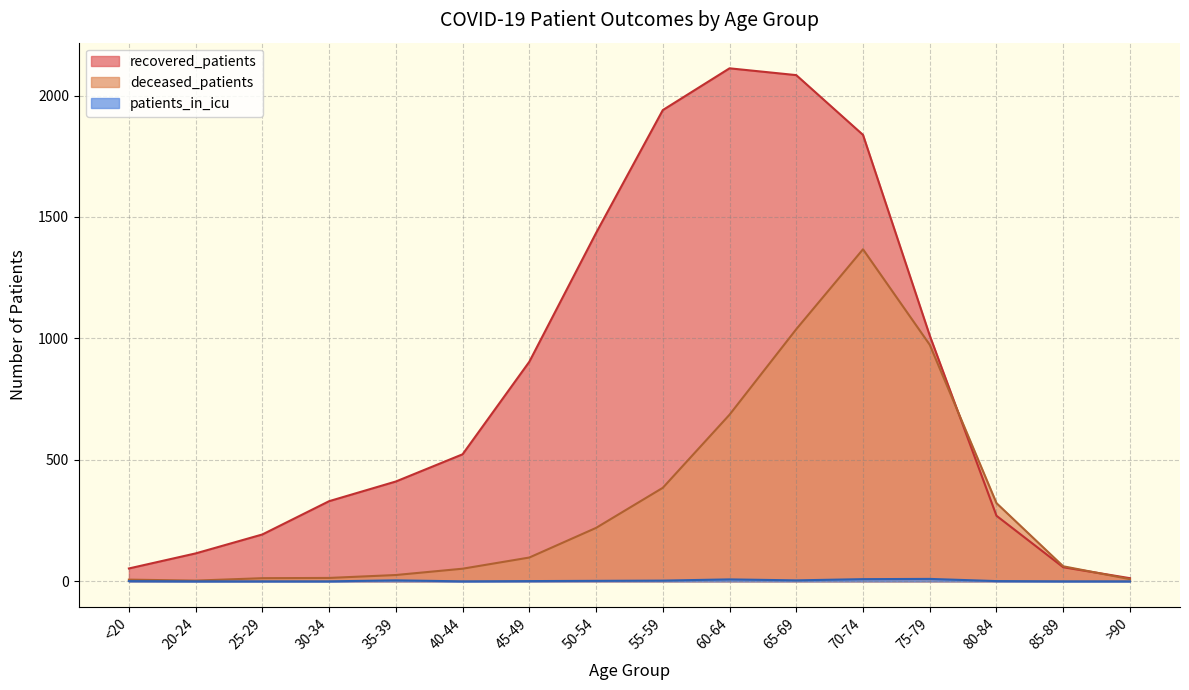

At which label is patients_in_icu closest to 5?

35-39